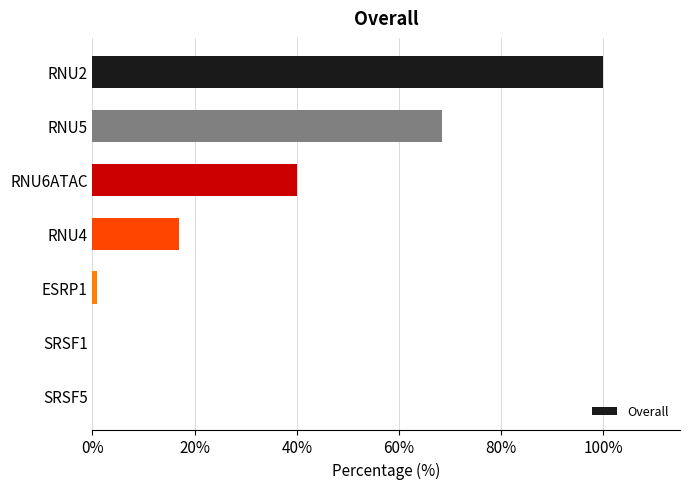

What is the maximum value shown in the chart?

100.0